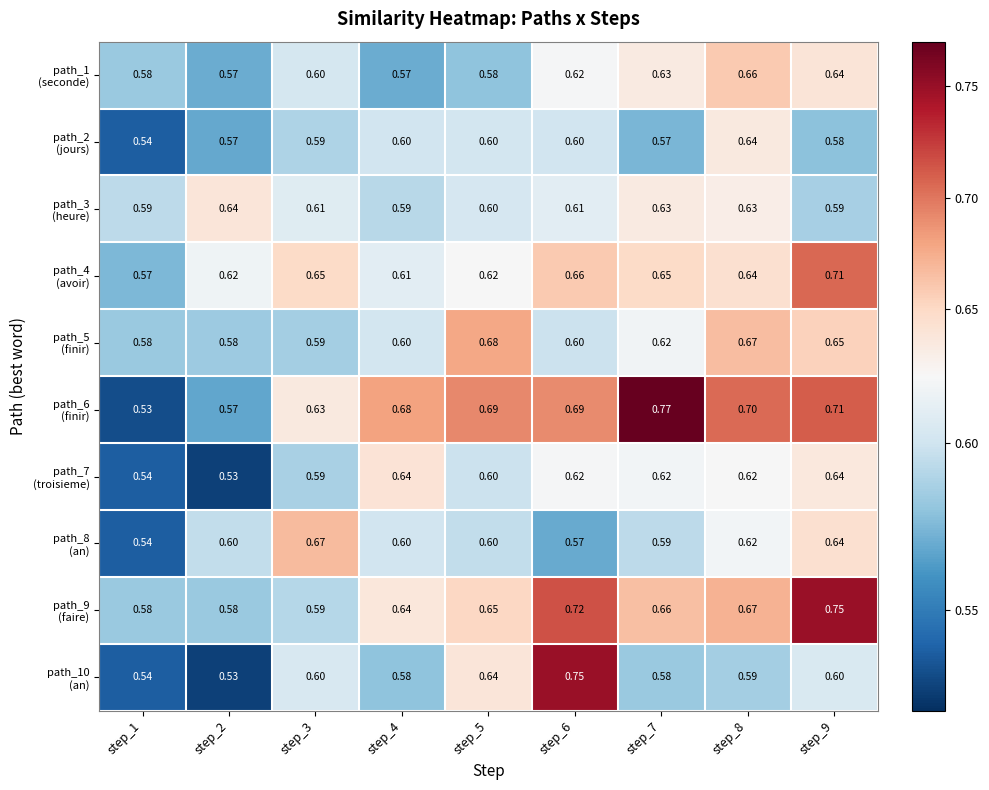

How many distinct data groups are displayed?

10